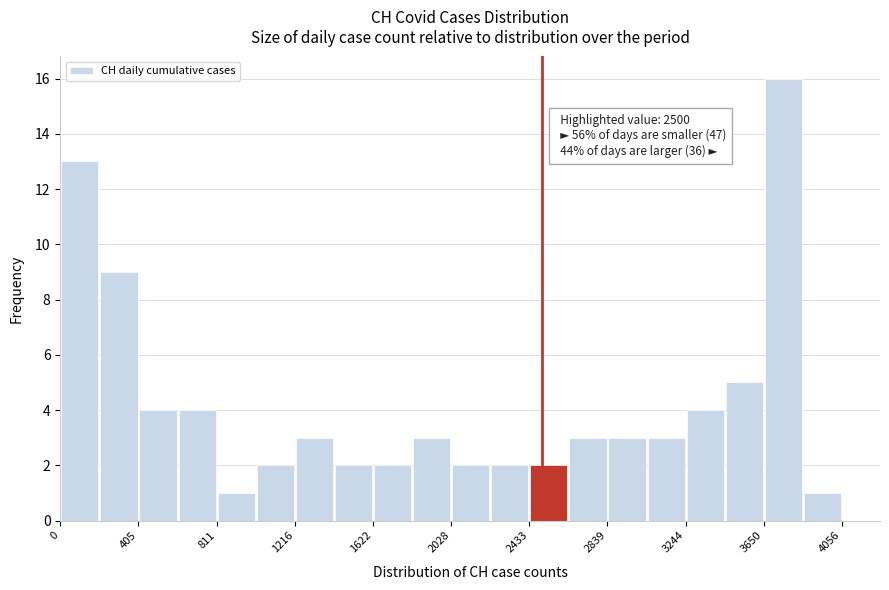

Which range on the x-axis has the tallest bar?

3650 to 3850